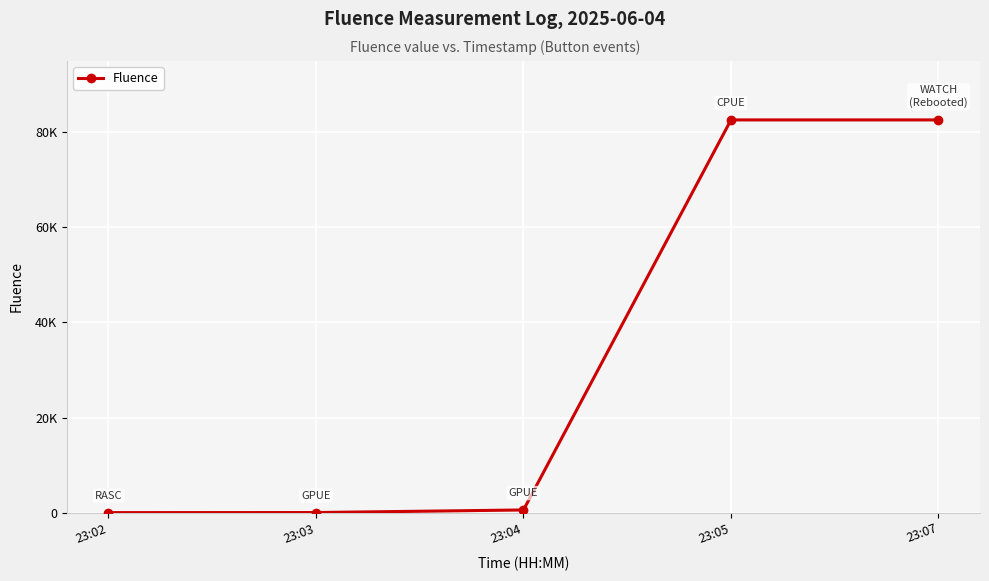

Reading left to right, transcribe all the data shown in this chart.

23:02=9	23:03=24	23:04=567	23:05=82583	23:07=82583